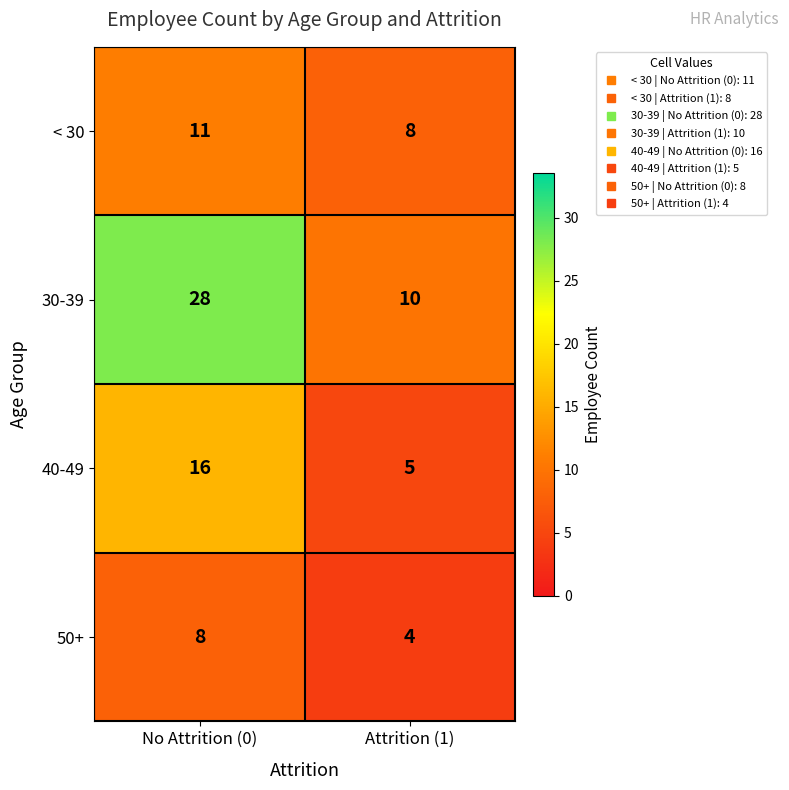

Rank the series by their maximum value, from lowest to highest.

50+, < 30, 40-49, 30-39